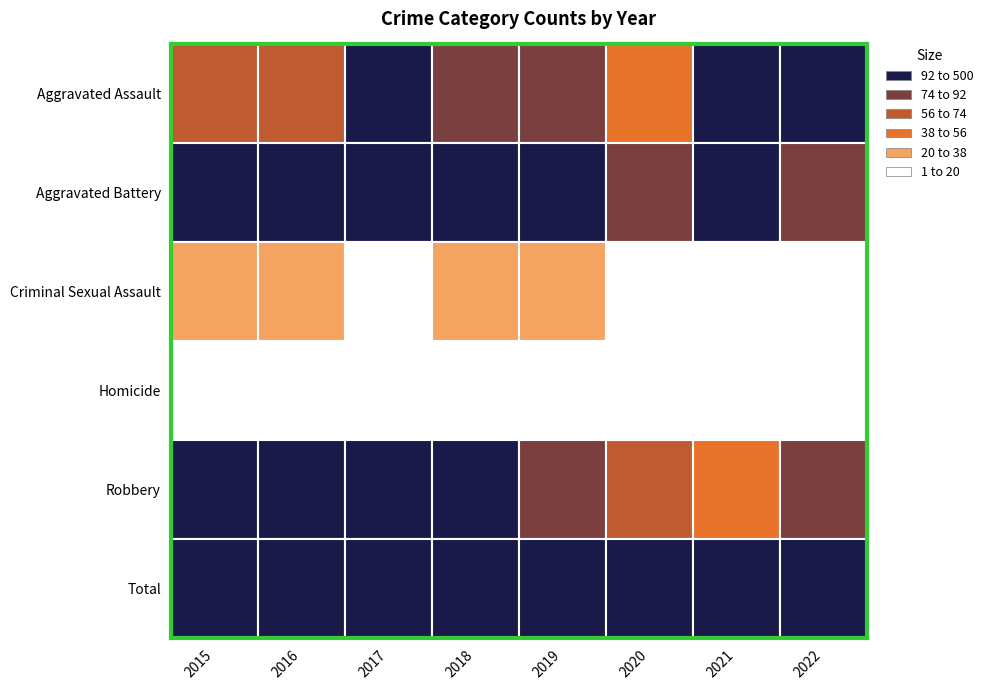

At which label does Aggravated Assault first exceed 79?

2017